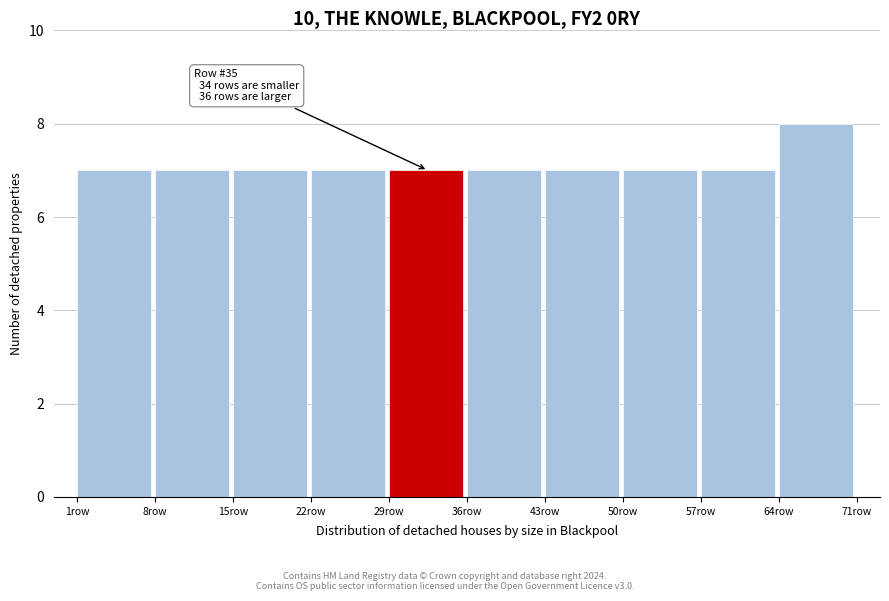

Over which range of the x-axis is the bar tallest?

64 to 71